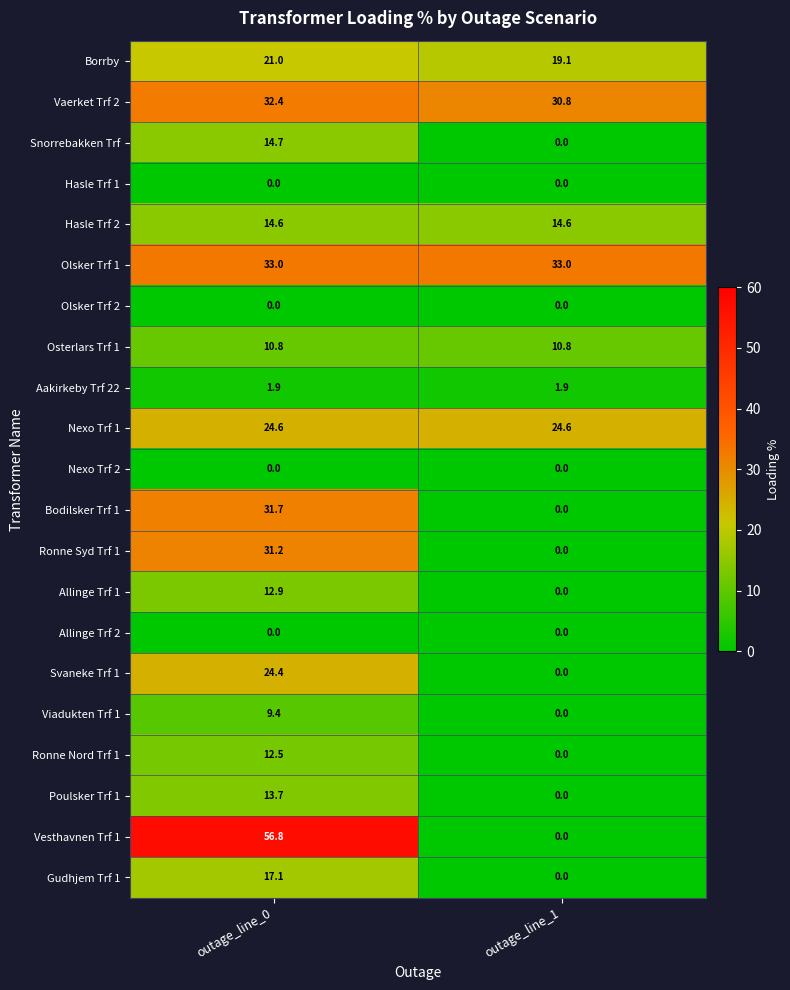

What is the total value across all series at outage_line_1?

134.8